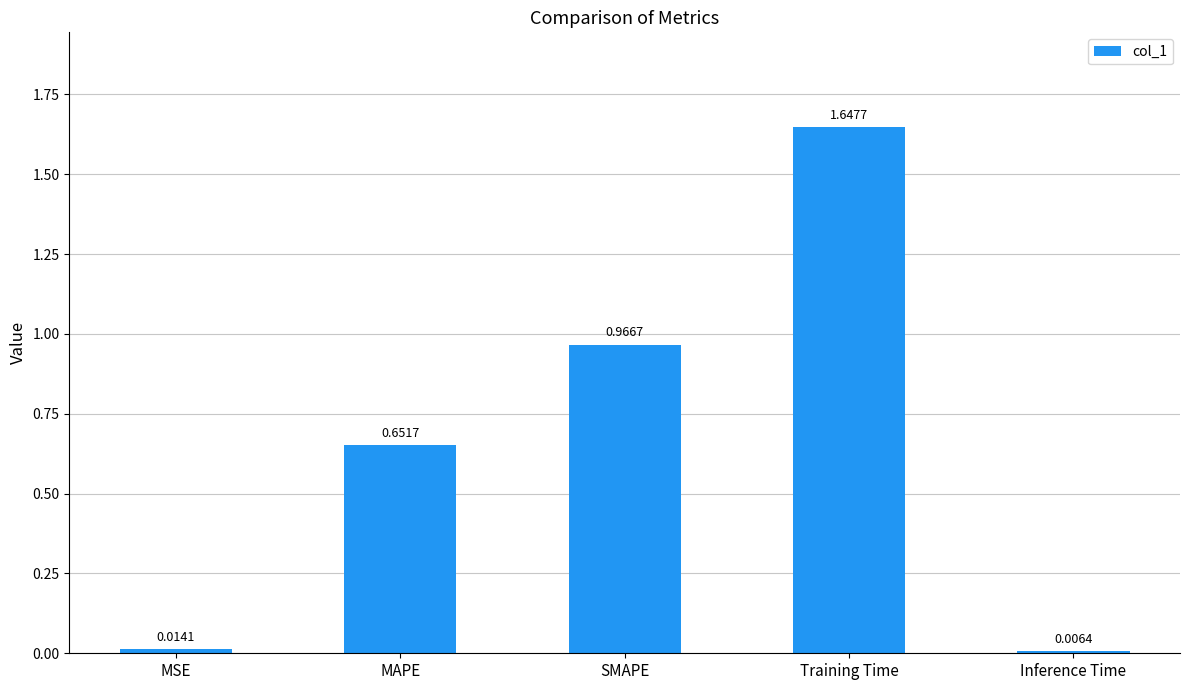

Does the chart contain stacked bars?

No